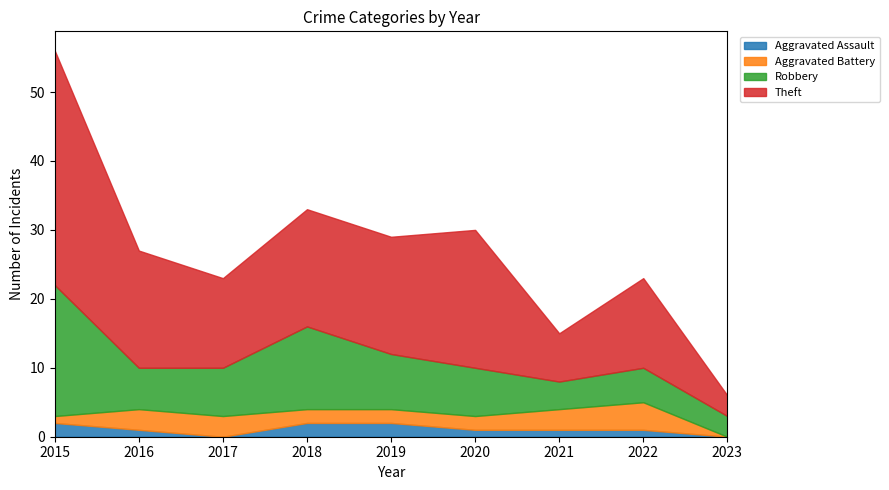

Between 2016 and 2022, which series saw the biggest shift?

Theft